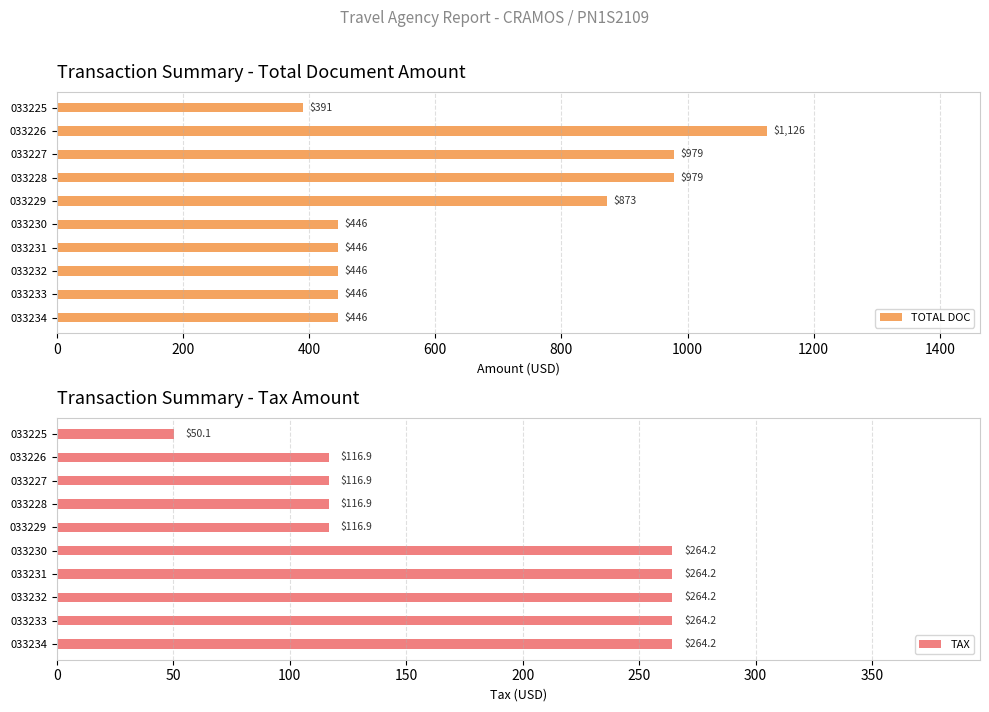

At how many categories does at least one series exceed 591?

4